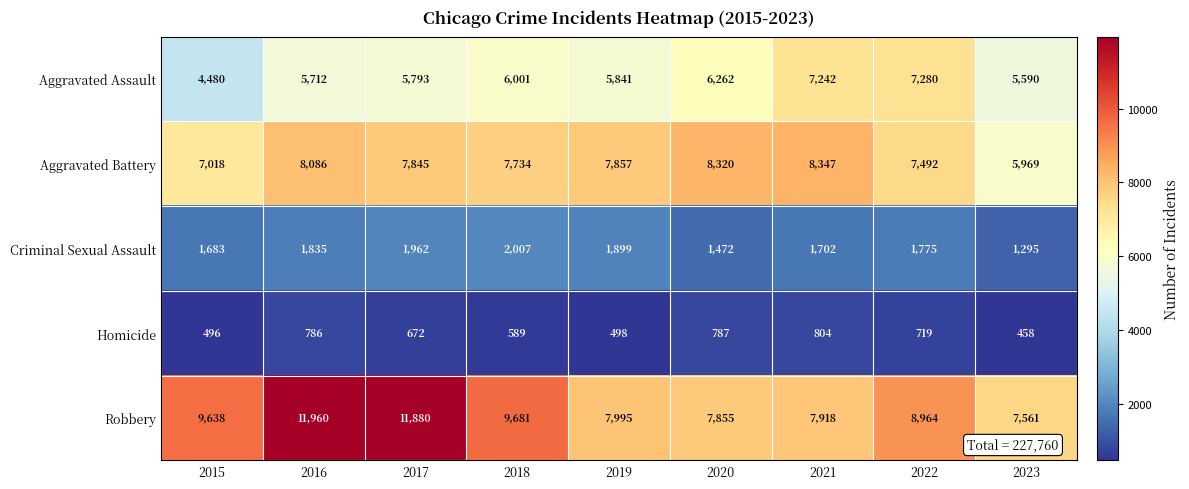

The Robbery series shows 12146 at 2022. True or false?

False